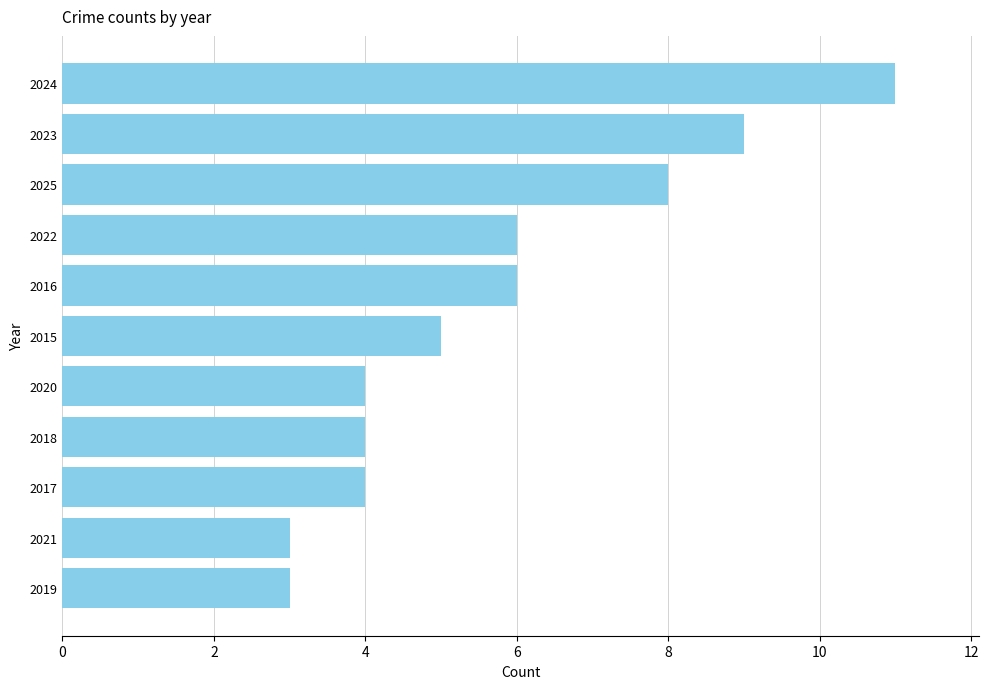

The value at 2015 is 3. True or false?

False